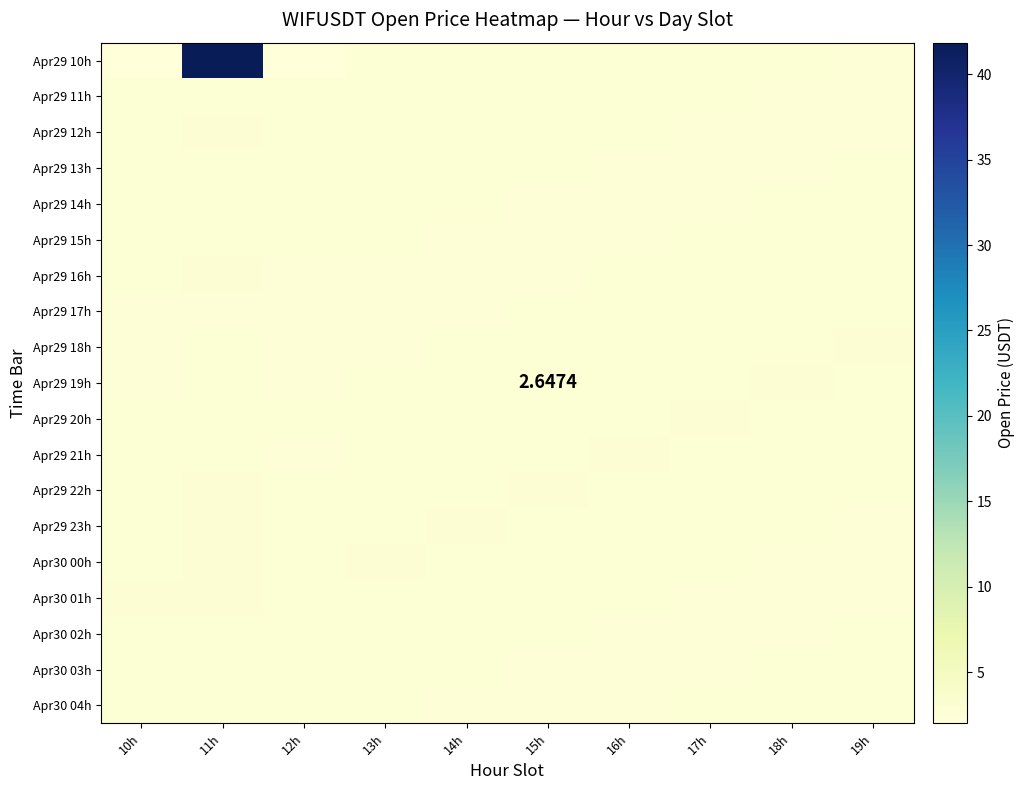

At which category is the sum across all series the highest?

11h